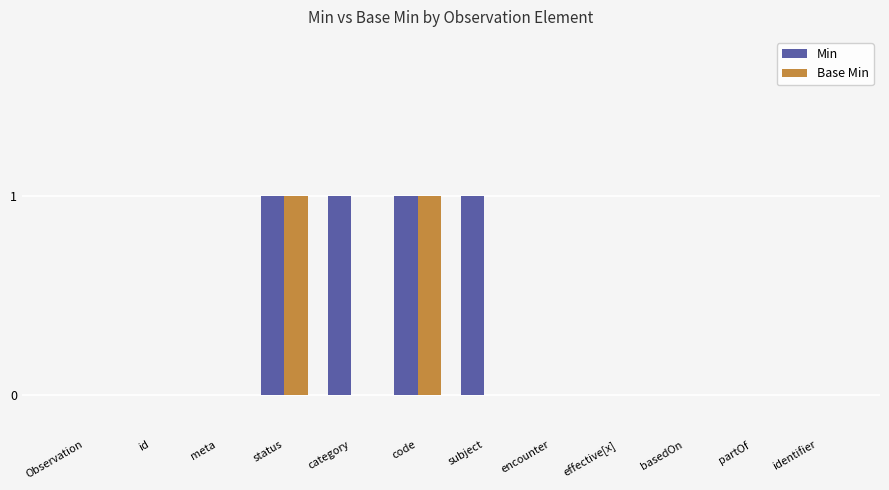

What is the sum of all Min values?

4